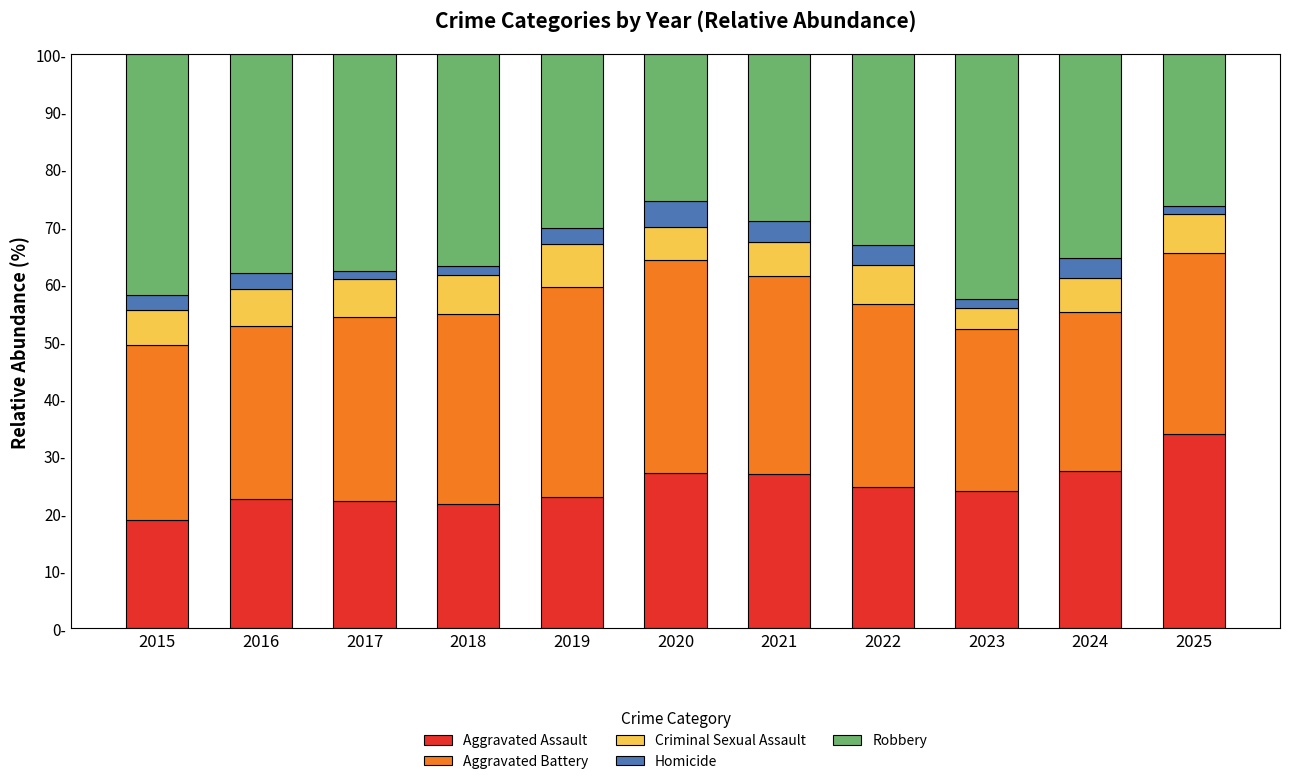

What are all the series names shown in the legend?

Aggravated Assault, Aggravated Battery, Criminal Sexual Assault, Homicide, Robbery